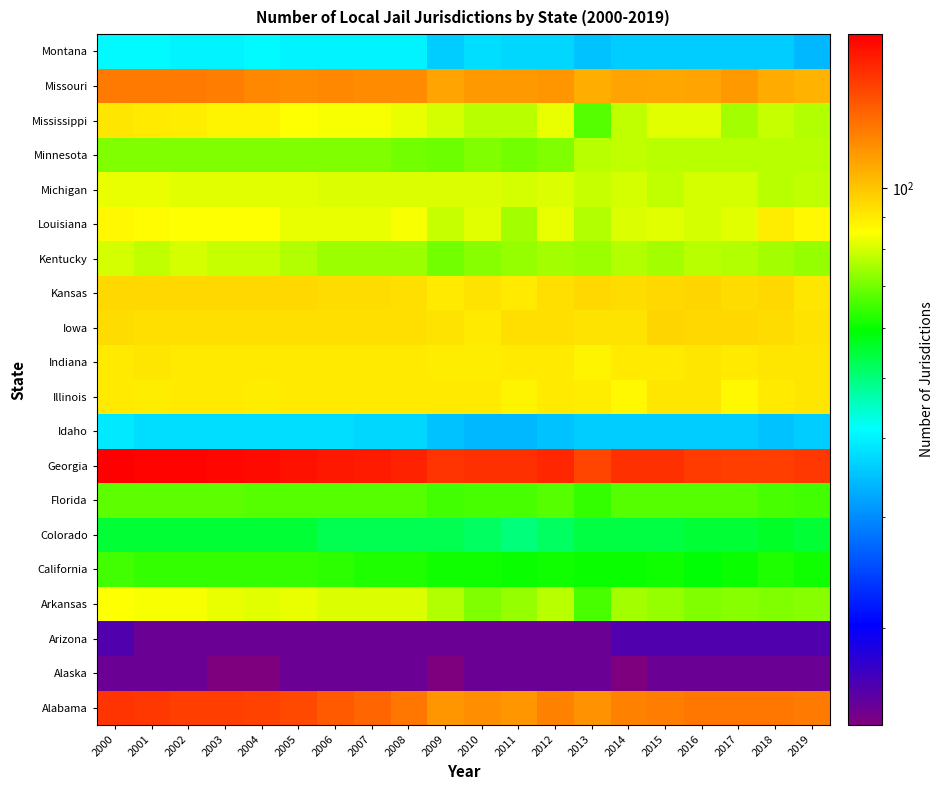

Between 2004 and 2003, which is larger?

2003